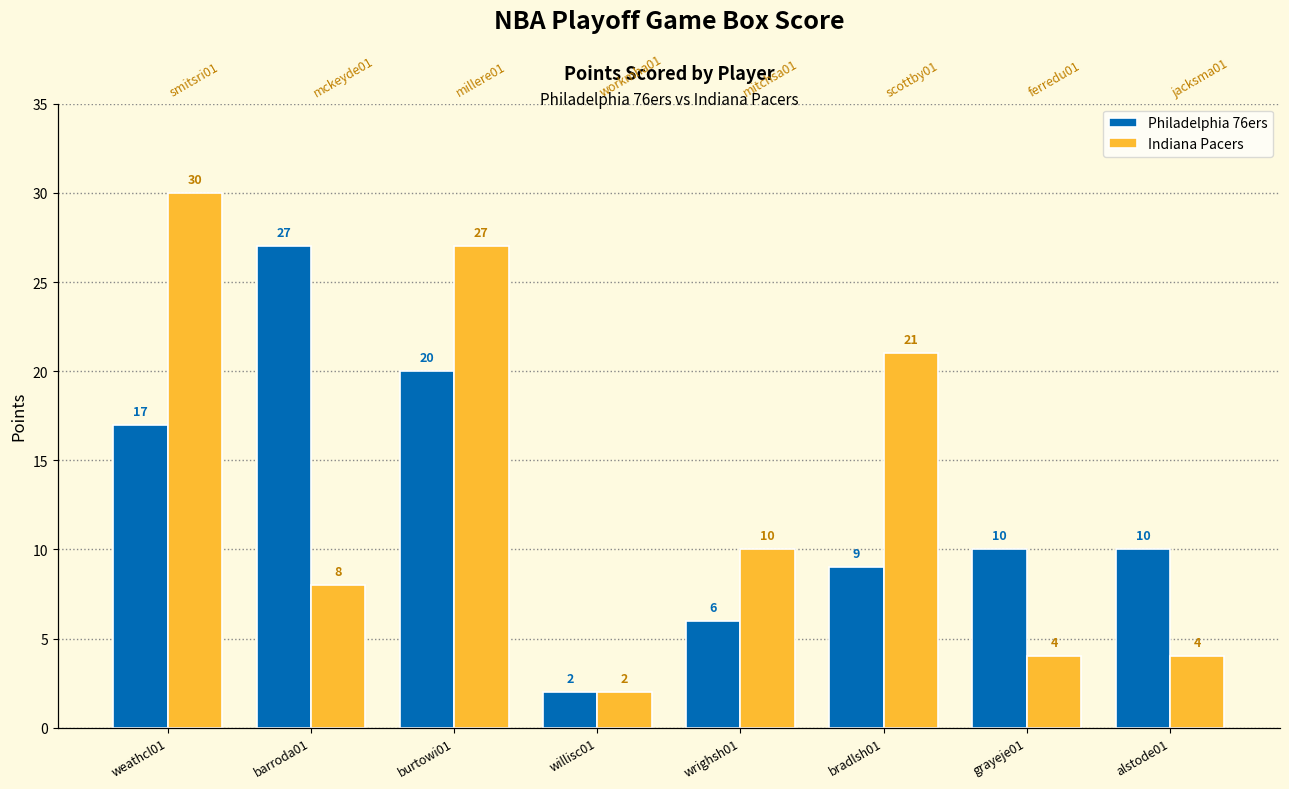

What is the label of the 5th bar from the left?

wrighsh01